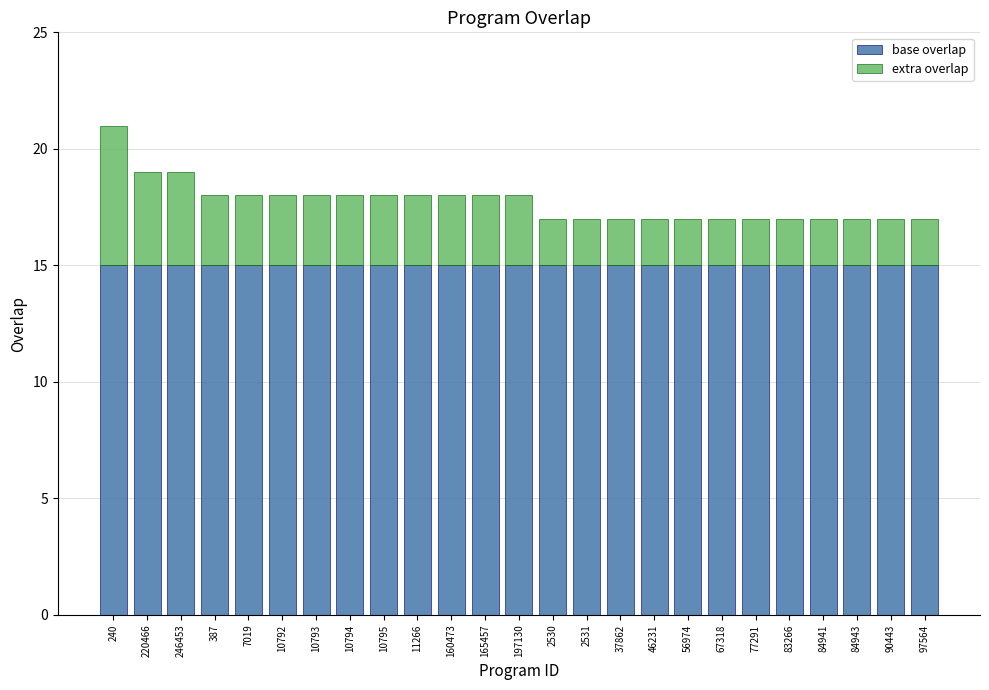

Are the bars grouped side by side (vs. stacked)?

No